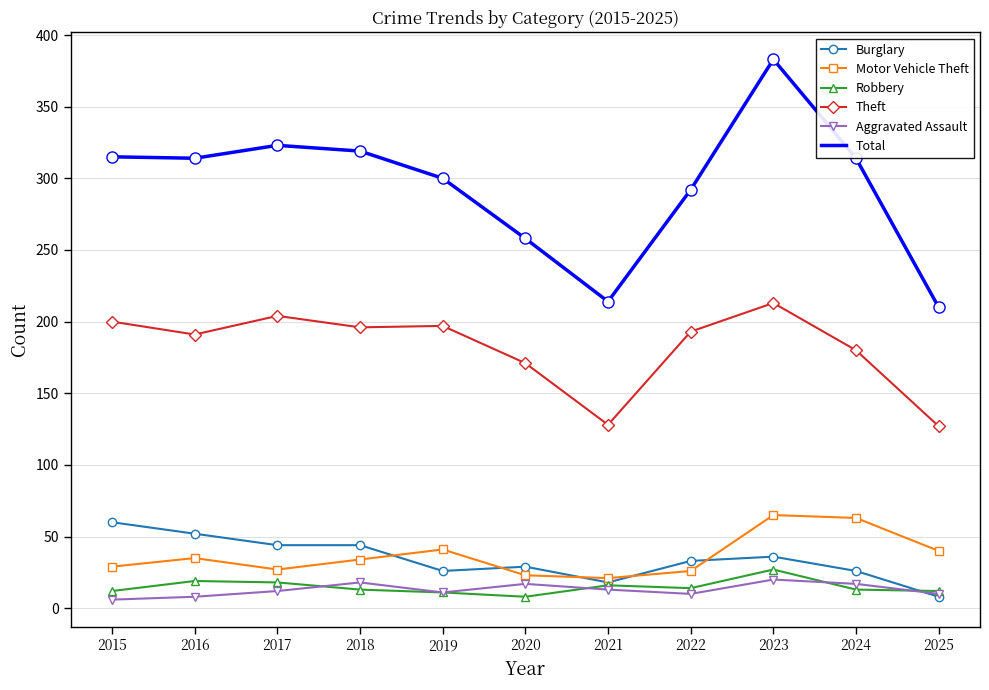

True or false: Theft has a value of 197 at 2019.

True